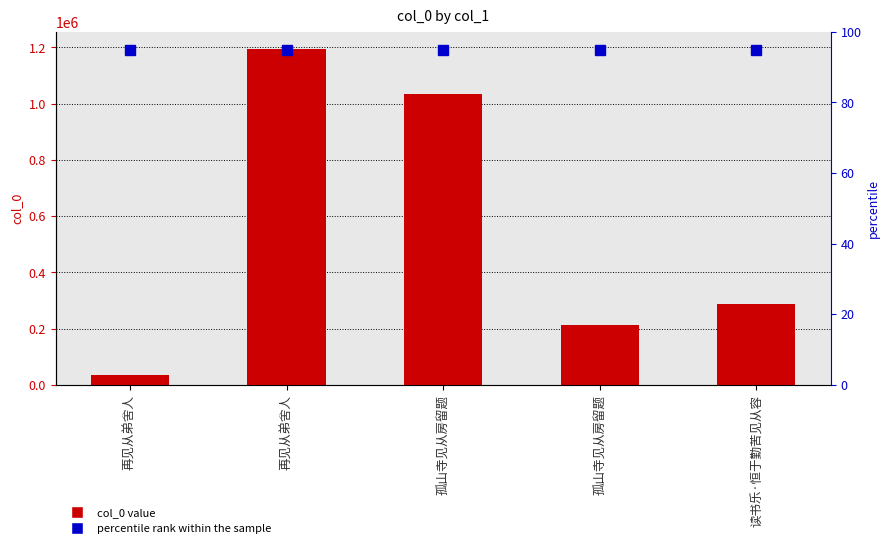

What is the difference between the second highest and second lowest values?

821487